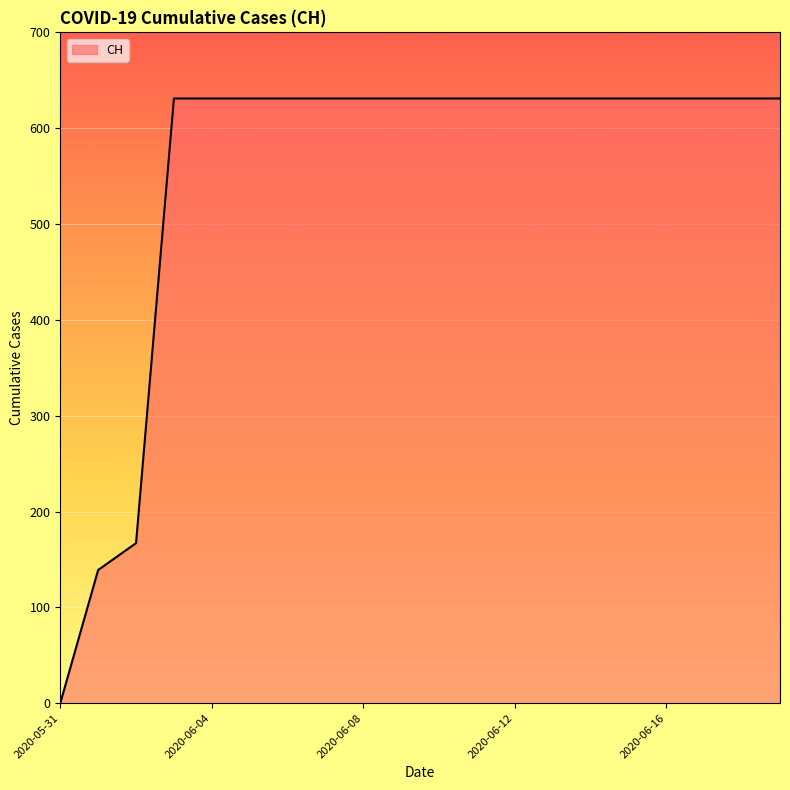

What is the difference between the maximum and minimum values?

631